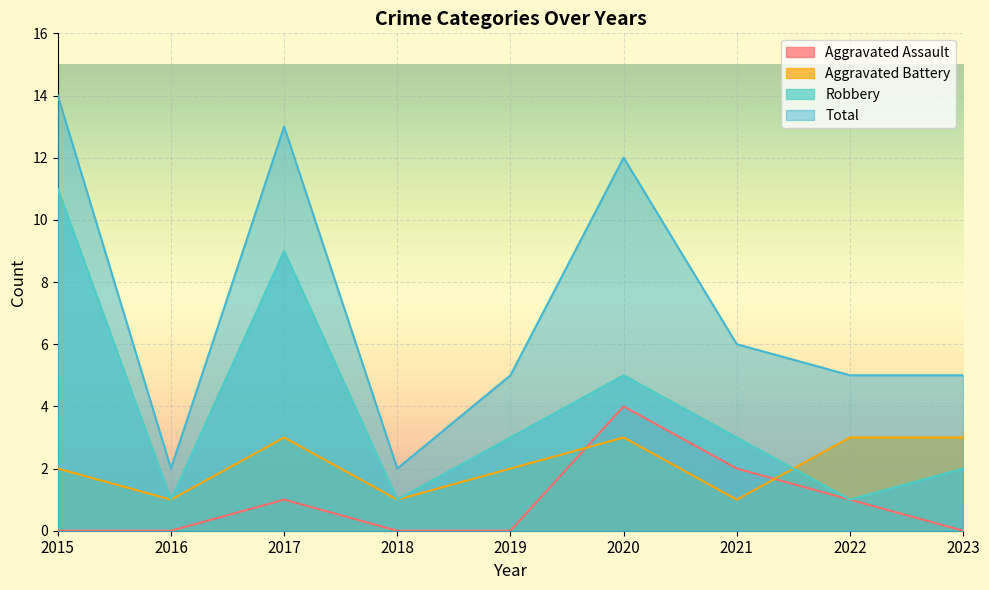

Rank the series at 2016 from lowest to highest value.

Aggravated Assault, Aggravated Battery, Robbery, Total